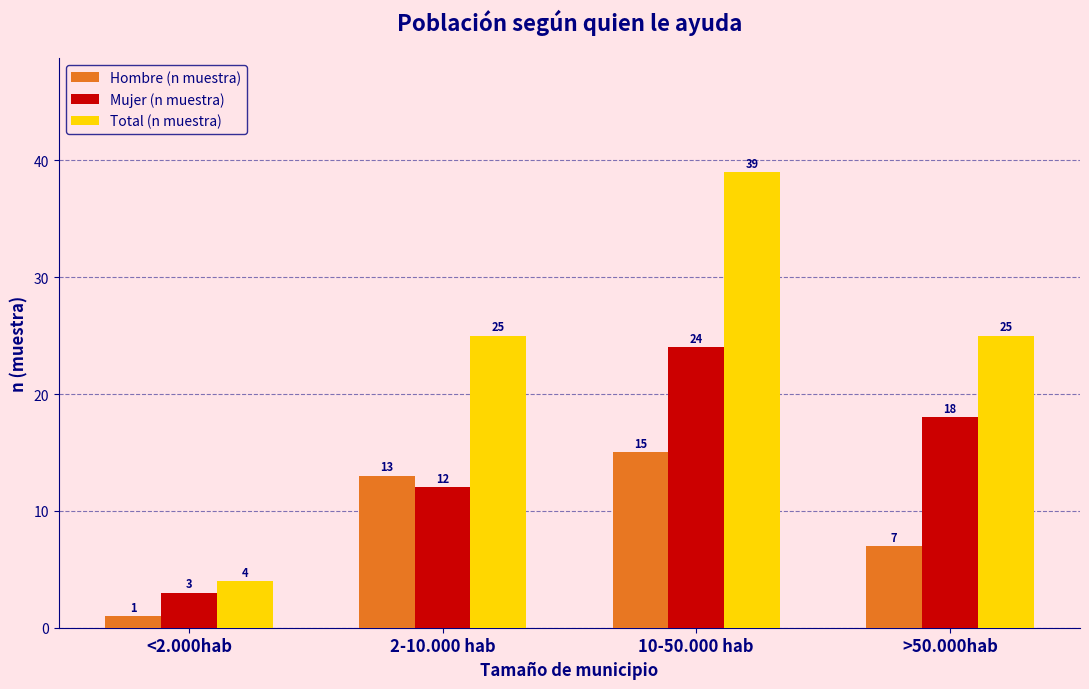

What is the minimum value shown in the chart?

1